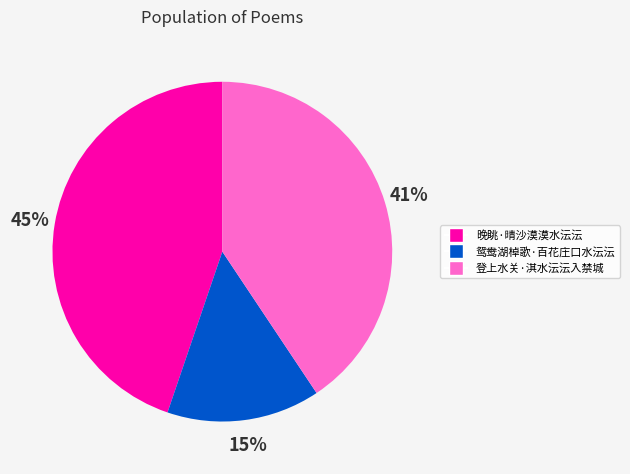

Does 晚眺·晴沙漠漠水沄沄 represent more than half of the total?

No